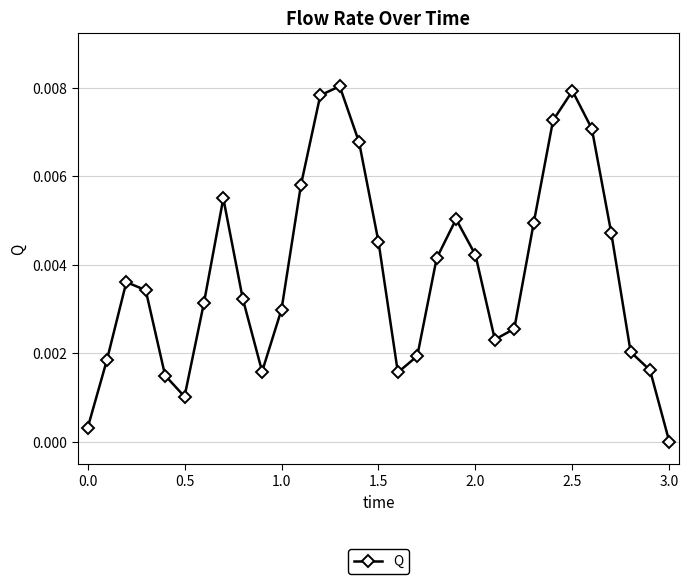

True or false: there are more than 1 points higher than both neighbors.

True